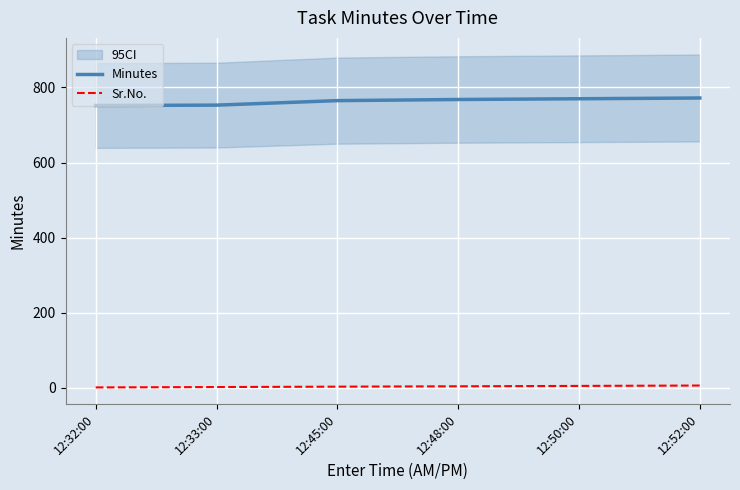

At which category is the sum across all series the highest?

12:52:00